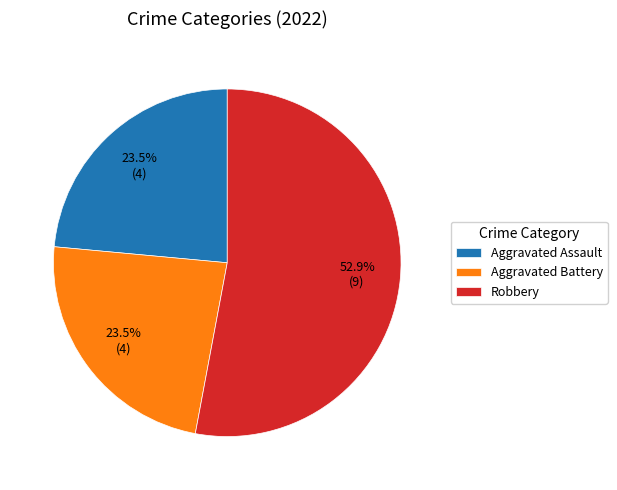

Does Robbery represent more than half of the total?

Yes